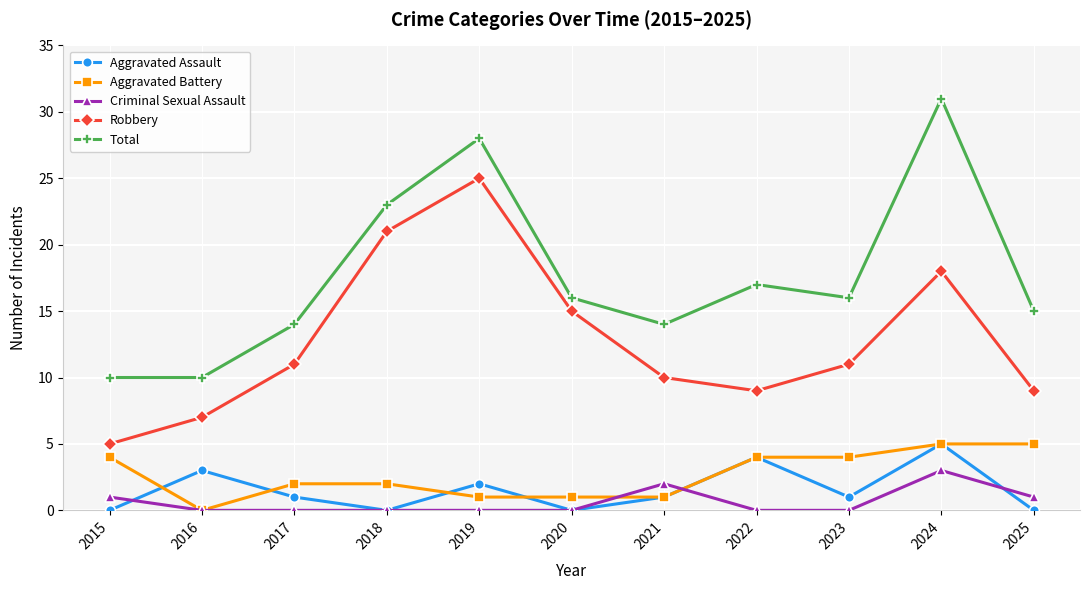

What is the sum of the Robbery values at 2022 and 2016?

16